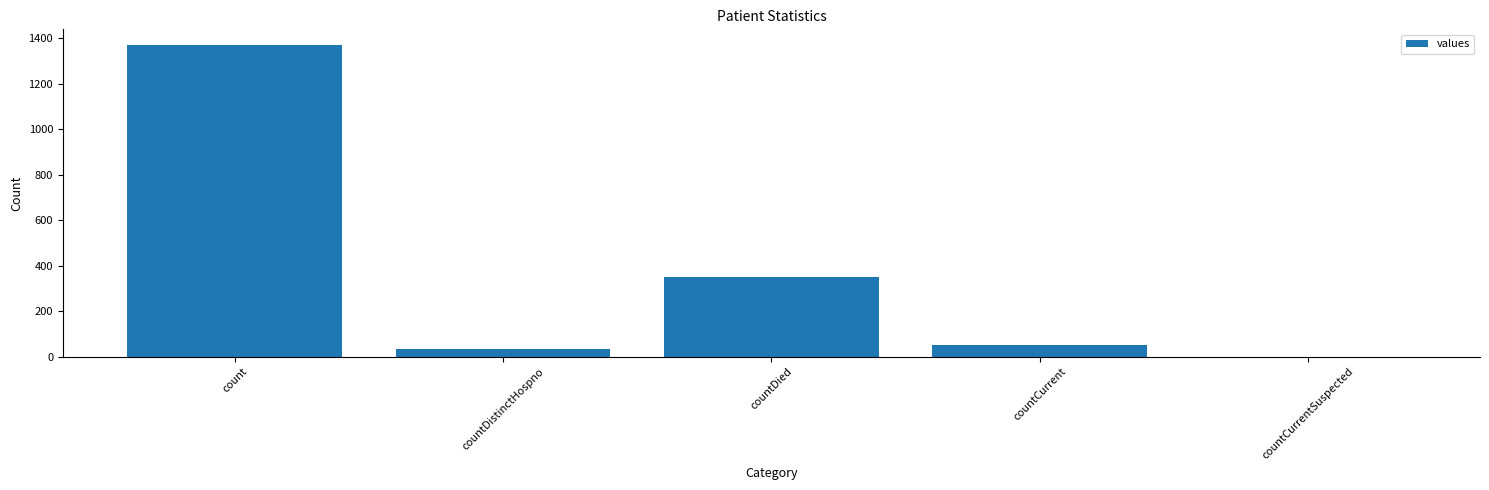

At which category does the chart reach its peak across all series?

count